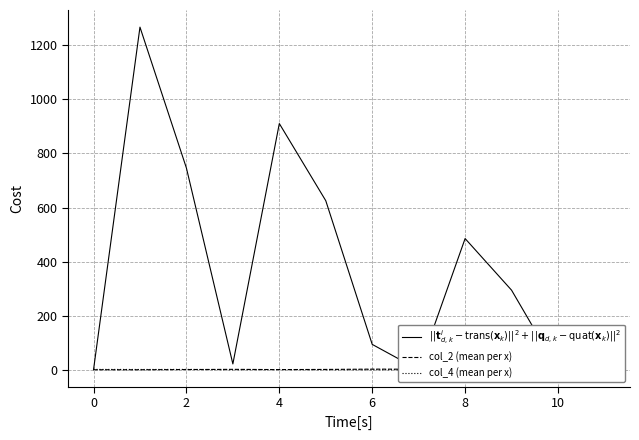

How many intersections are there between col_4 (mean per x) and $||\mathbf{t}^i_{d,k} - \mathrm{trans}(\mathbf{x}_k)||^2 + ||\mathbf{q}_{d,k} - \mathrm{quat}(\mathbf{x}_k)||^2$?

1